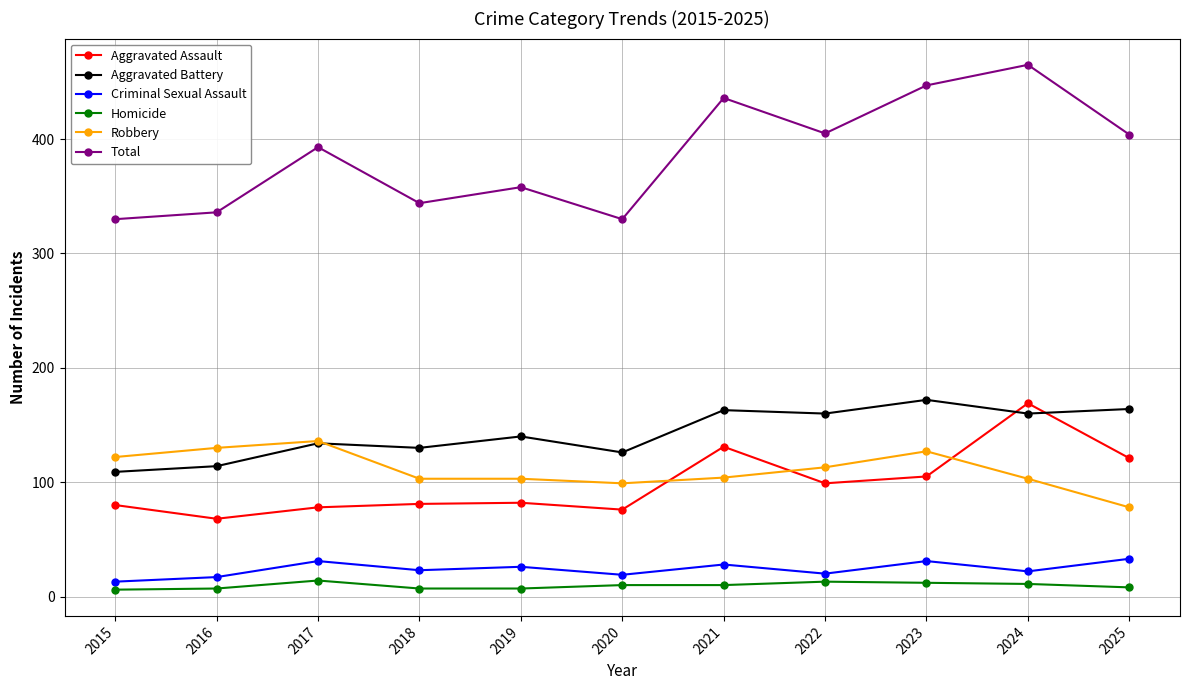

What is the greatest value displayed?

465